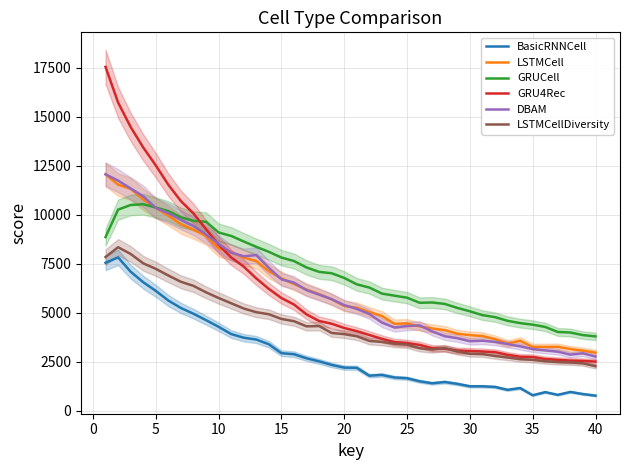

What is the highest value of the LSTMCellDiversity series?

8341